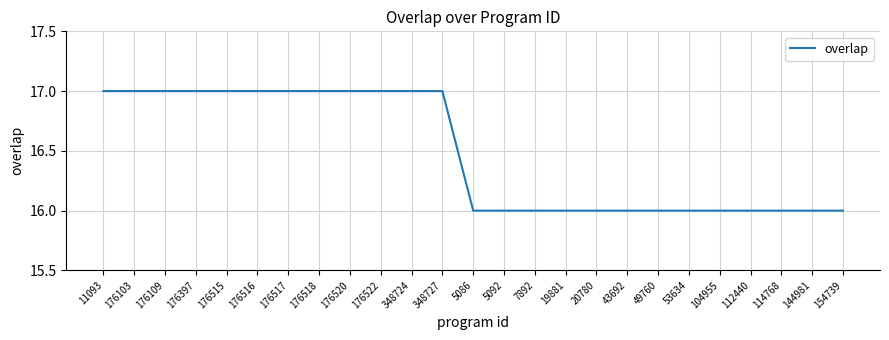

The value at 176522 is 5. True or false?

False